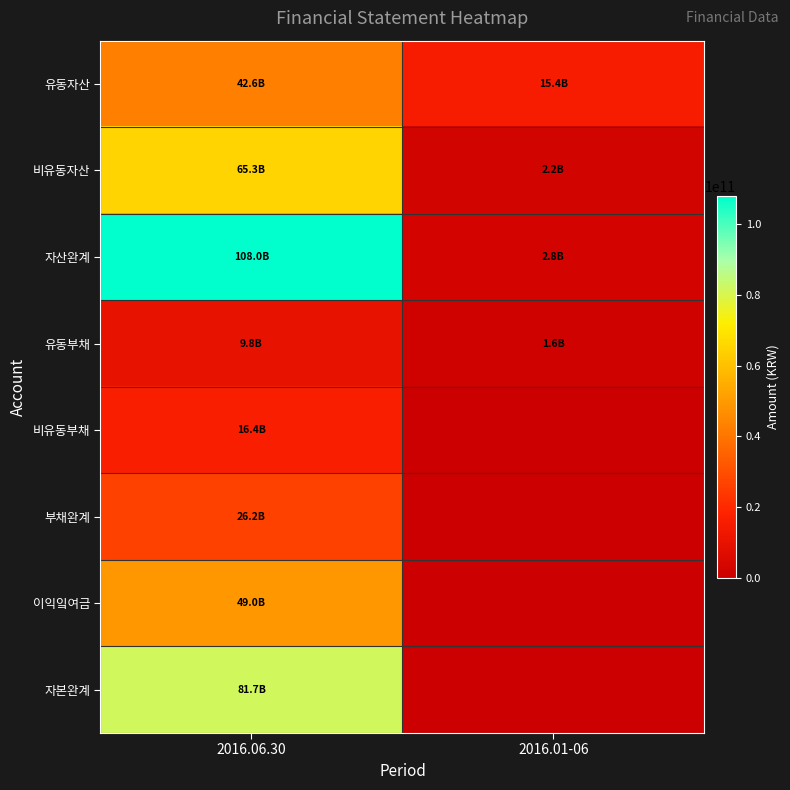

Which label corresponds to the largest value in the chart?

2016.06.30